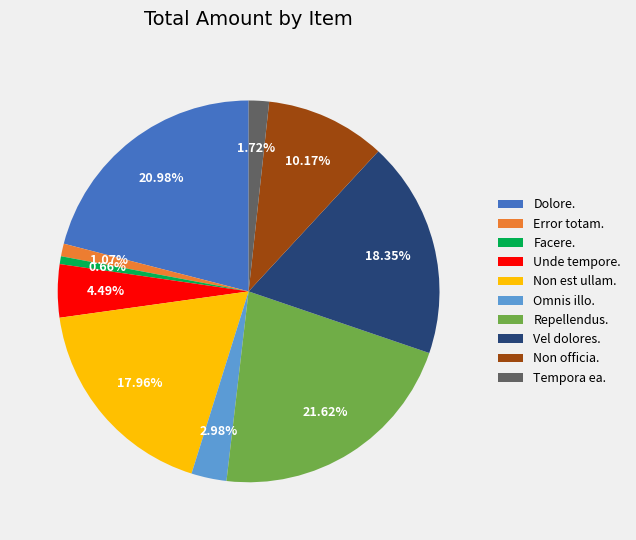

True or false: Dolore. accounts for 21% of the total.

True